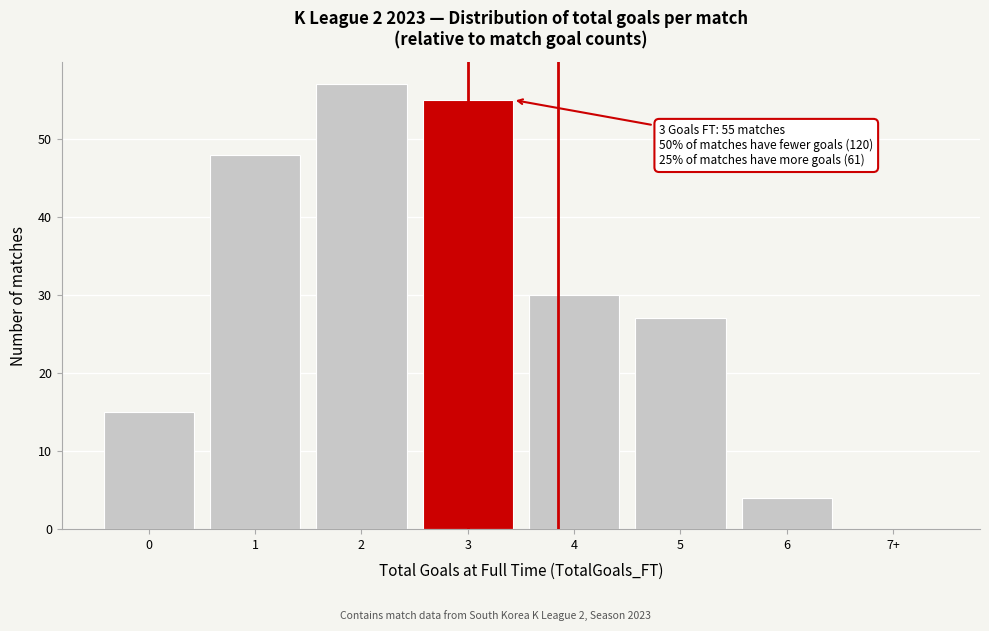

Reading right to left, what are all the values shown in this chart?

7+=0	6=4	5=27	4=30	3=55	2=57	1=48	0=15